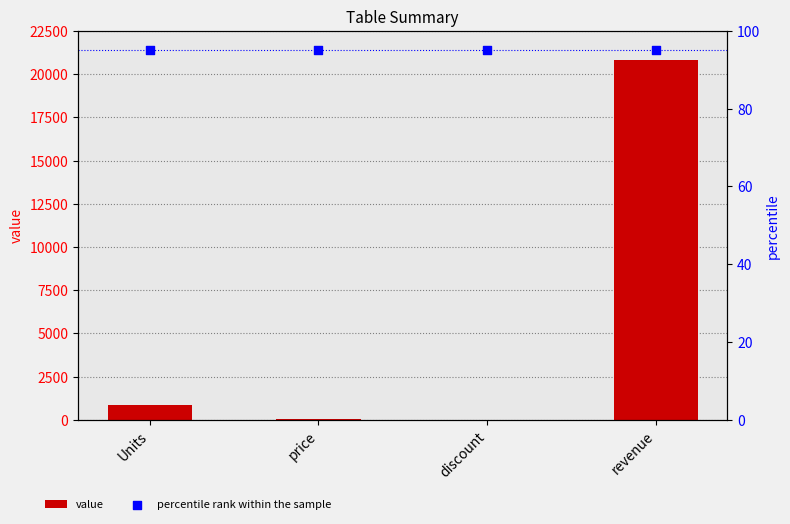

Which series has the largest total across all categories?

value